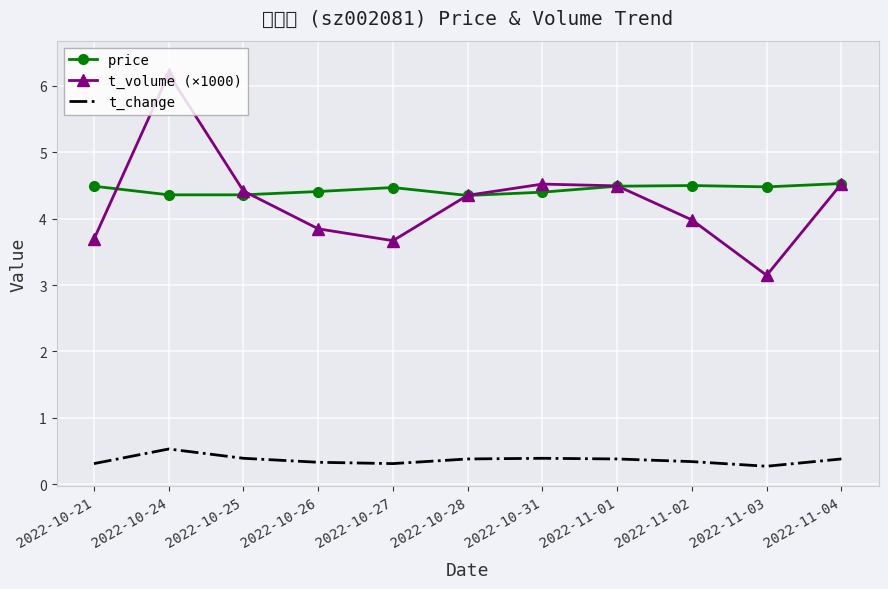

What is the smallest value displayed?

0.3